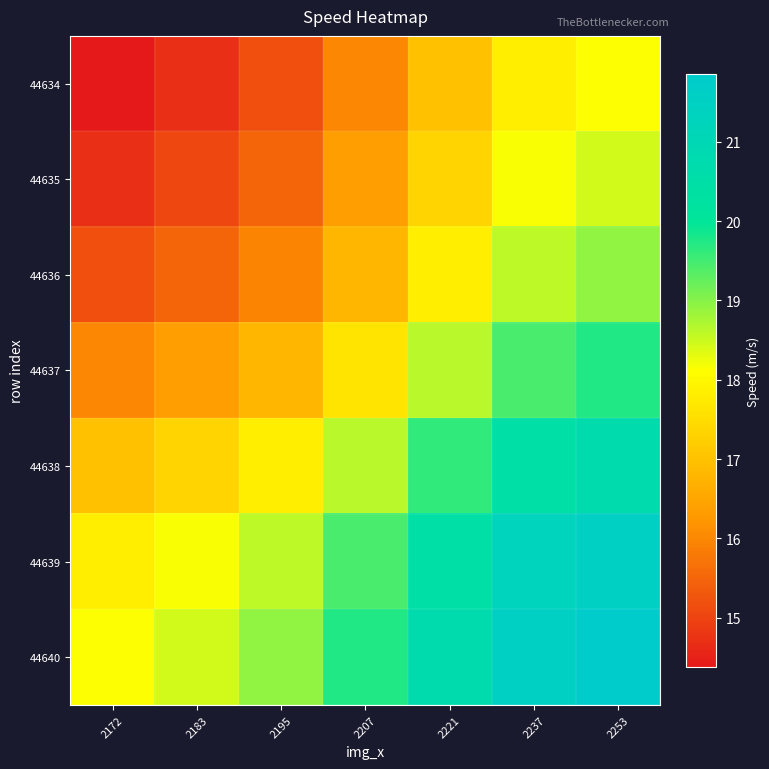

Reading left to right, extract all data points from this chart.

44634: 2172=14.4	2183=14.7	2195=15.2	2207=16.0	2221=17.0	2237=17.8	2253=18.1
44635: 2172=14.7	2183=15.1	2195=15.5	2207=16.3	2221=17.3	2237=18.2	2253=18.5
44636: 2172=15.2	2183=15.5	2195=16.0	2207=16.8	2221=17.8	2237=18.6	2253=18.9
44637: 2172=16.0	2183=16.3	2195=16.8	2207=17.6	2221=18.6	2237=19.4	2253=19.7
44638: 2172=17.0	2183=17.3	2195=17.8	2207=18.6	2221=19.6	2237=20.4	2253=20.7
44639: 2172=17.8	2183=18.2	2195=18.6	2207=19.4	2221=20.4	2237=21.3	2253=21.6
44640: 2172=18.1	2183=18.5	2195=18.9	2207=19.7	2221=20.7	2237=21.6	2253=21.9